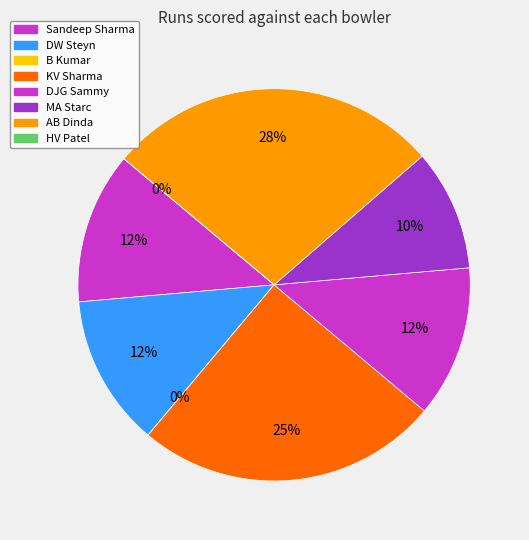

To the nearest percent, what percentage of the pie is MA Starc?

10%